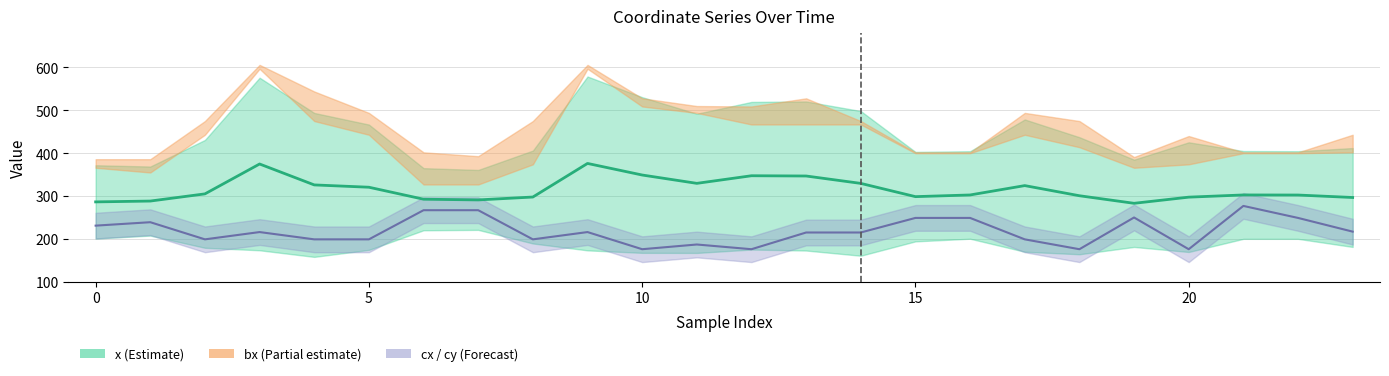

What is the total value across all series at 15?

1618.3